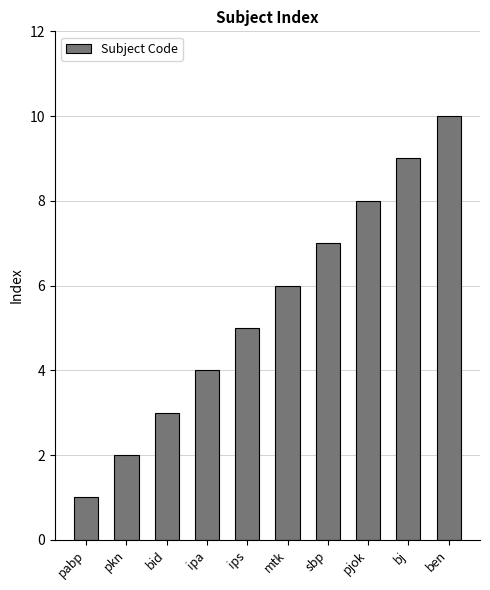

What is the difference between the second highest and second lowest values?

7